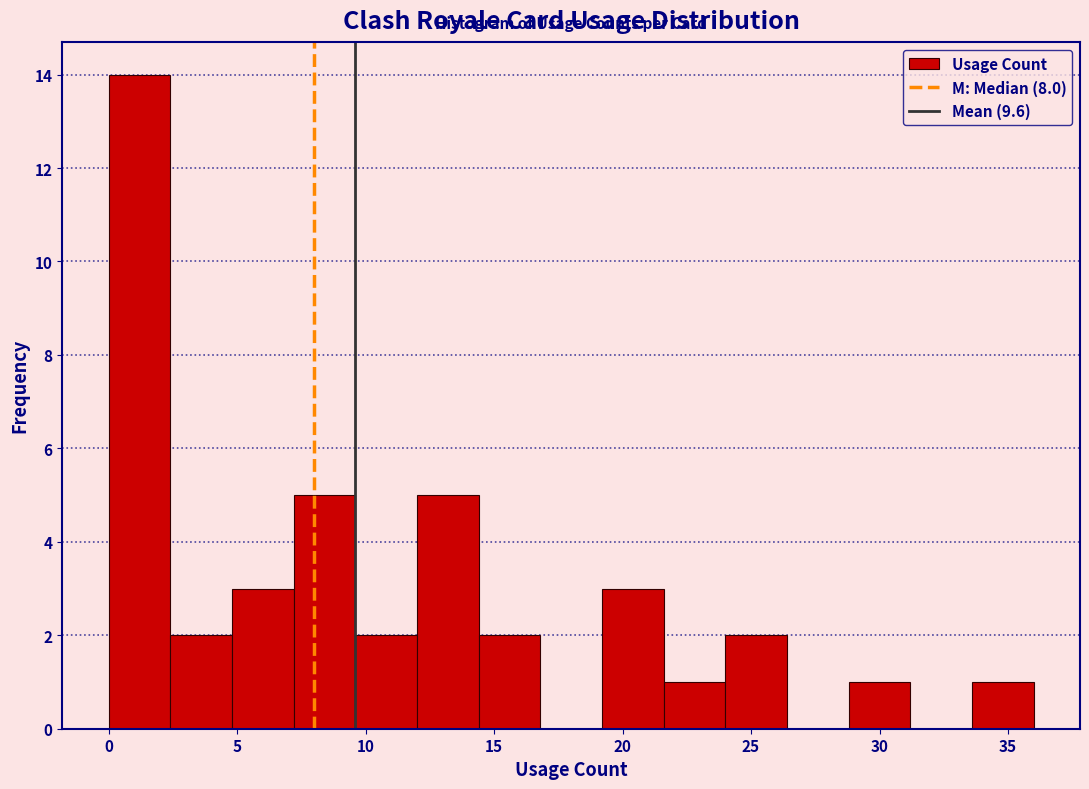

Over which range of the x-axis is the bar tallest?

0.0 to 2.4